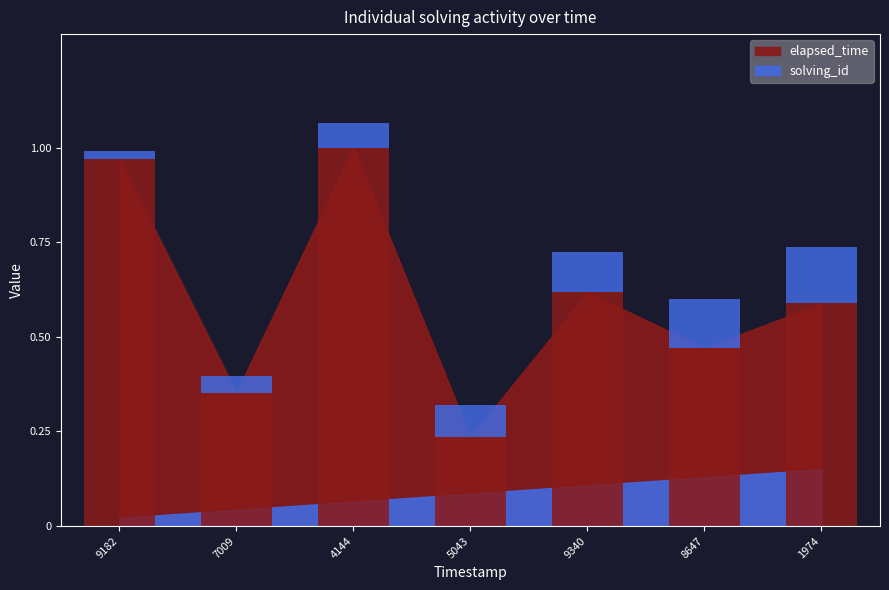

Which series changed the most between 9182 and 4144?

solving_id